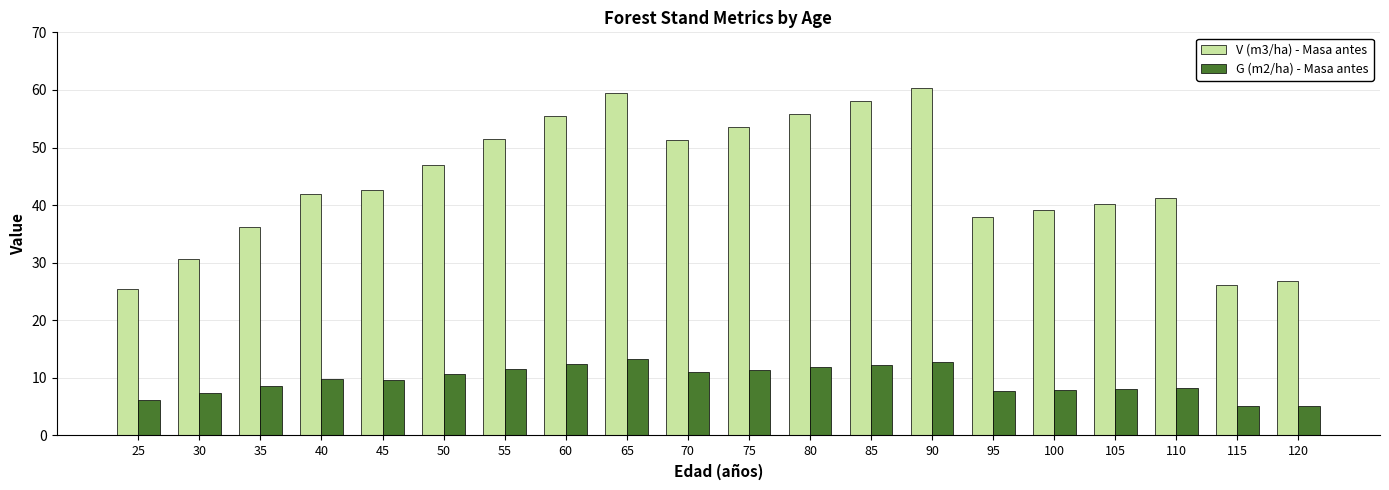

What is the sum of the G (m2/ha) - Masa antes values at 100 and 30?

15.3